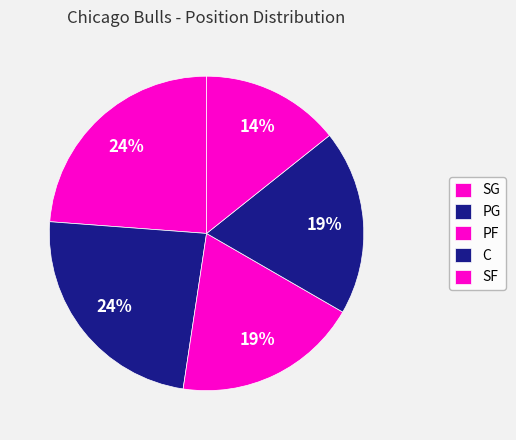

Approximately how many times larger is the value at SF compared to C?

0.8